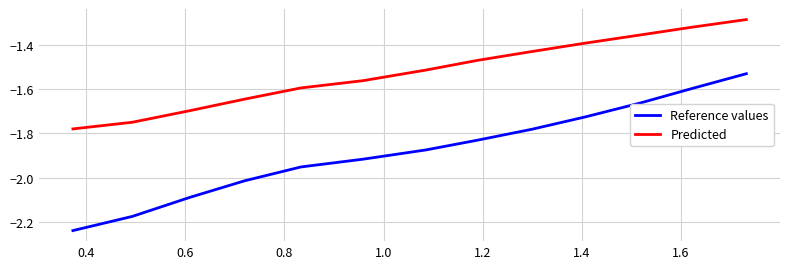

True or false: Predicted and Reference values cross at least once.

False